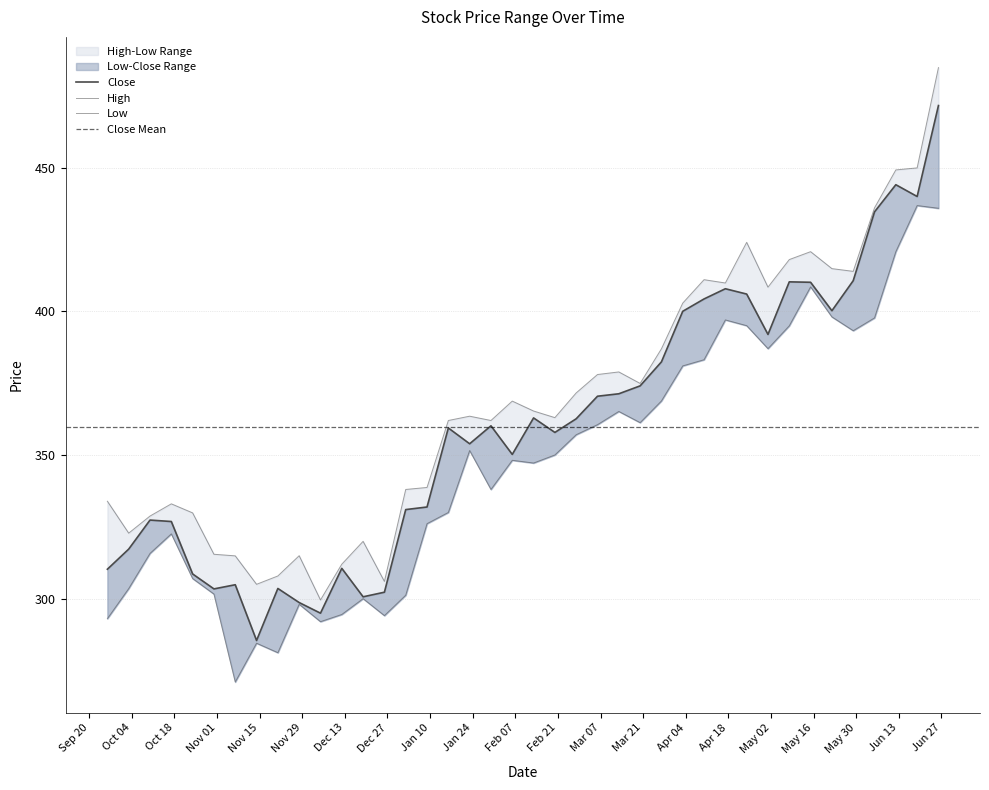

Reading right to left, transcribe all the data shown in this chart.

High: 484.8	449.9	449.2	436.0	413.9	414.9	420.8	418.0	408.4	424.0	409.9	411.0	402.9	387.0	374.9	378.9	378.0	371.6	363.0	365.3	368.8	362.0	363.5	362.0	338.7	338.0	306.0	320.0	312.0	299.5	315.0	307.9	305.0	314.9	315.5	329.9	333.0	328.8	322.8	333.9
Close: 471.6	440.0	444.0	434.6	410.6	400.2	410.1	410.2	392.0	406.0	407.9	404.3	400.0	382.4	374.0	371.3	370.5	362.6	357.9	362.9	350.2	360.1	353.9	359.4	331.9	331.0	302.2	300.6	310.5	295.0	298.6	303.5	285.5	304.9	303.4	308.6	326.9	327.4	317.2	310.2
Low: 435.9	436.8	420.8	397.7	393.2	398.0	408.5	395.0	387.0	395.0	397.0	383.1	381.0	368.8	361.2	365.1	360.5	357.0	350.0	347.2	348.1	338.0	351.5	330.0	326.1	301.2	294.1	300.0	294.5	292.0	298.0	281.2	284.5	271.0	301.6	307.0	322.5	315.8	303.5	293.0